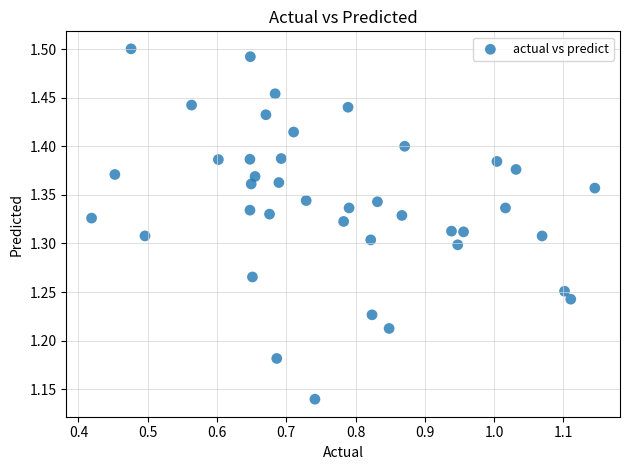

What is the range of Y values (max minus min)?

0.4